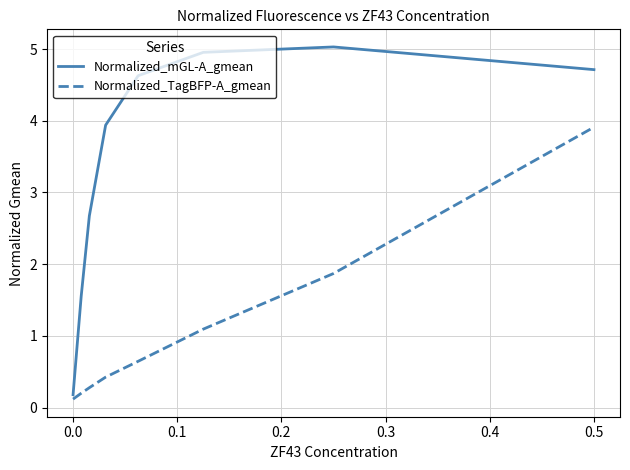

What is the difference between the maximum and minimum values in the Normalized_mGL-A_gmean series?

4.8